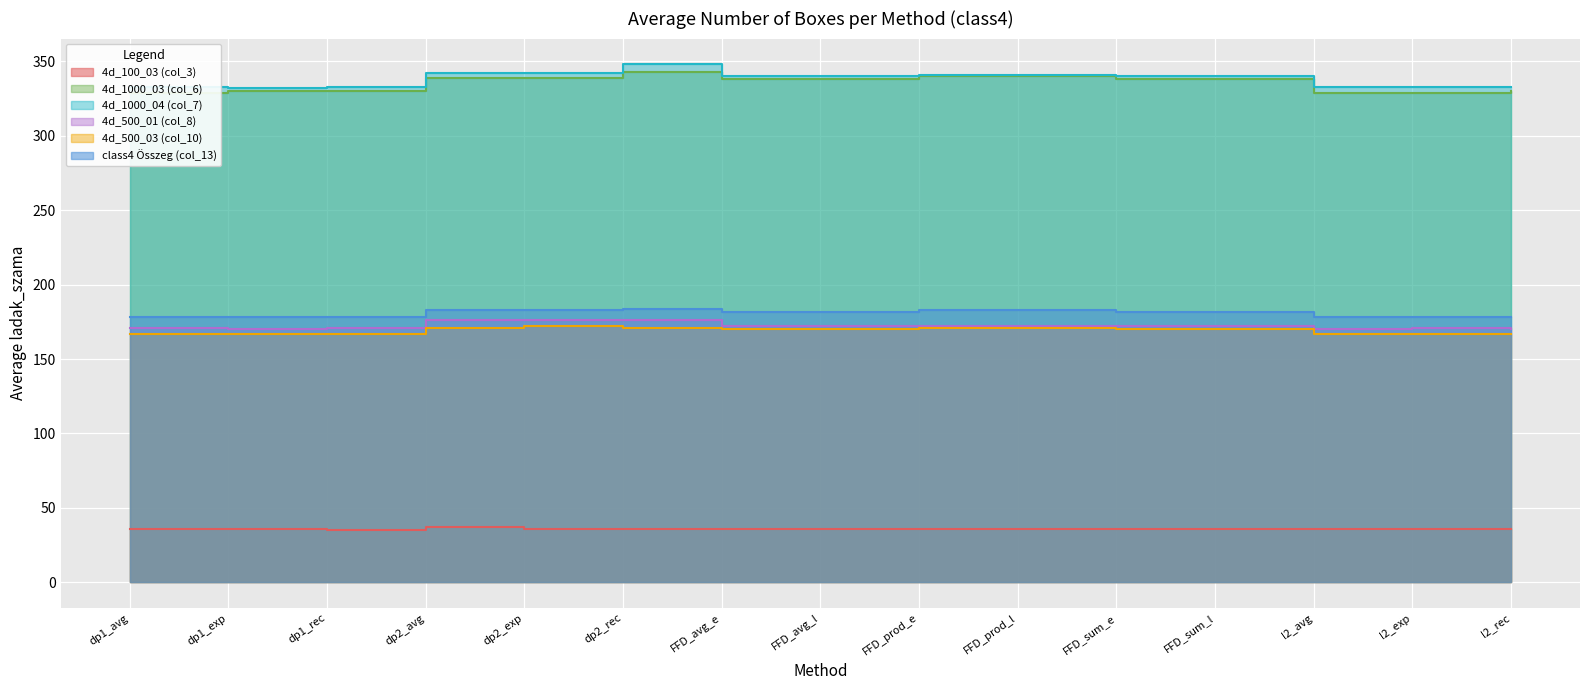

What is the difference between the 4d_1000_04 (col_7) values at FFD_prod_e and dp2_rec?

7.0